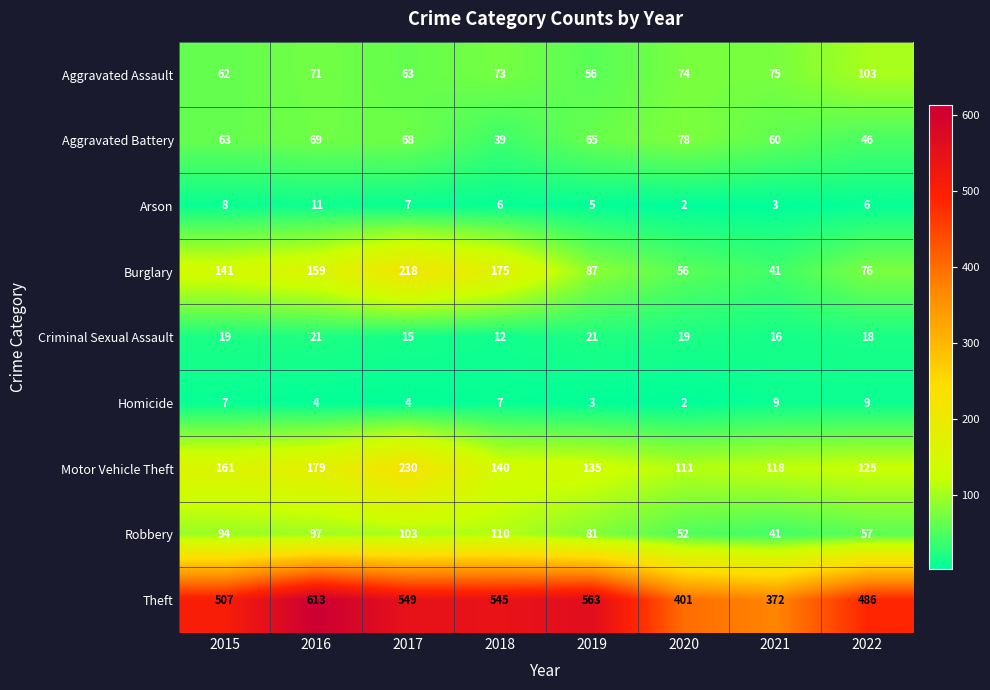

What is the spread (max minus min) of values at 2017?

545